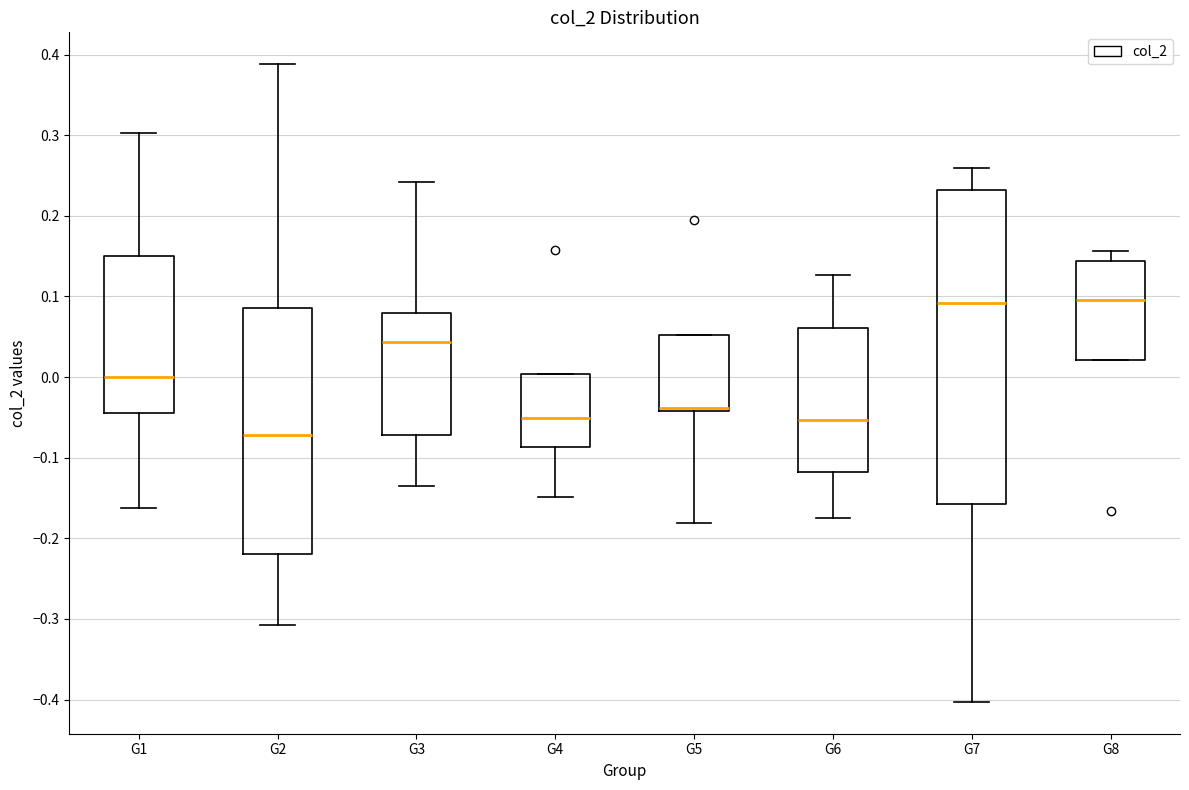

Reading left to right, read every box against the y-axis: the position of its median line, the range the box covers, and the ends of its whiskers. The values are not printed on the chart, so give them approximately, as read against the axis.

G1: median 0.00, box -0.05 to 0.15, whiskers -0.16 to 0.30
G2: median -0.07, box -0.22 to 0.09, whiskers -0.31 to 0.39
G3: median 0.04, box -0.07 to 0.08, whiskers -0.13 to 0.24
G4: median -0.05, box -0.09 to 0.00, whiskers -0.15 to 0.00
G5: median -0.04 (drawn on the box's lower edge), box -0.04 to 0.05, whiskers -0.18 to 0.05
G6: median -0.05, box -0.12 to 0.06, whiskers -0.17 to 0.13
G7: median 0.09, box -0.16 to 0.23, whiskers -0.40 to 0.26
G8: median 0.10, box 0.02 to 0.14, whiskers 0.02 to 0.16